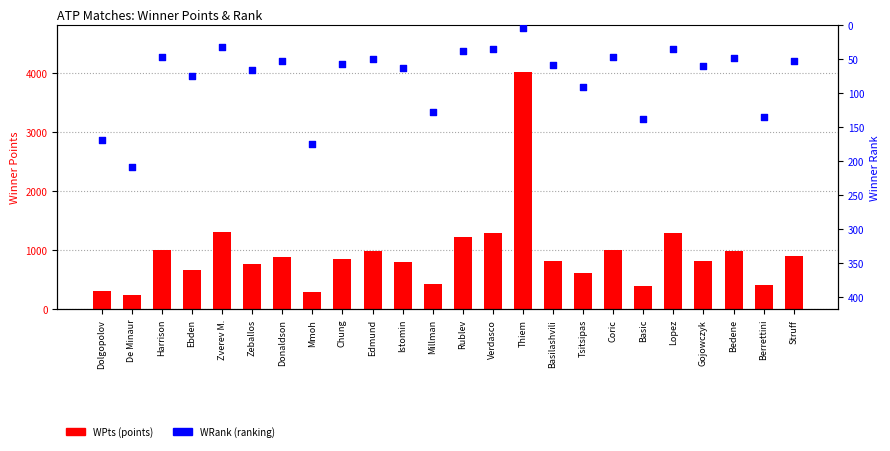

Which series has the widest spread of Y values?

WPts